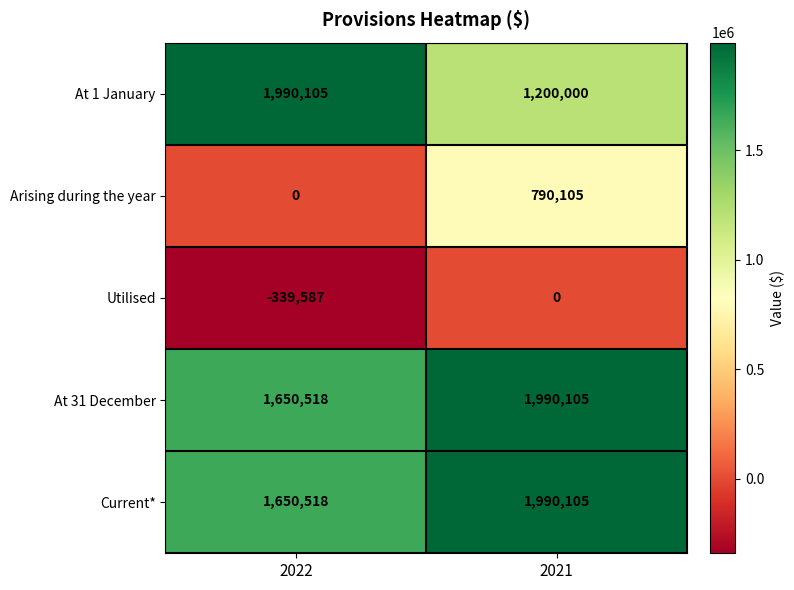

How many data points does each series have?

2